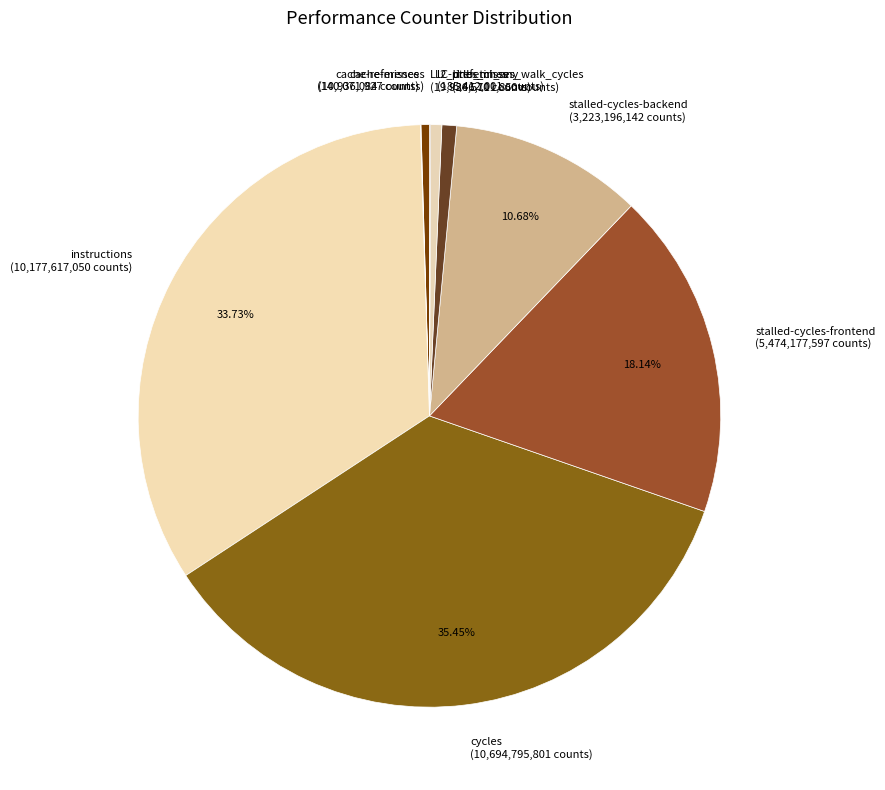

Is there a majority slice in this chart?

No